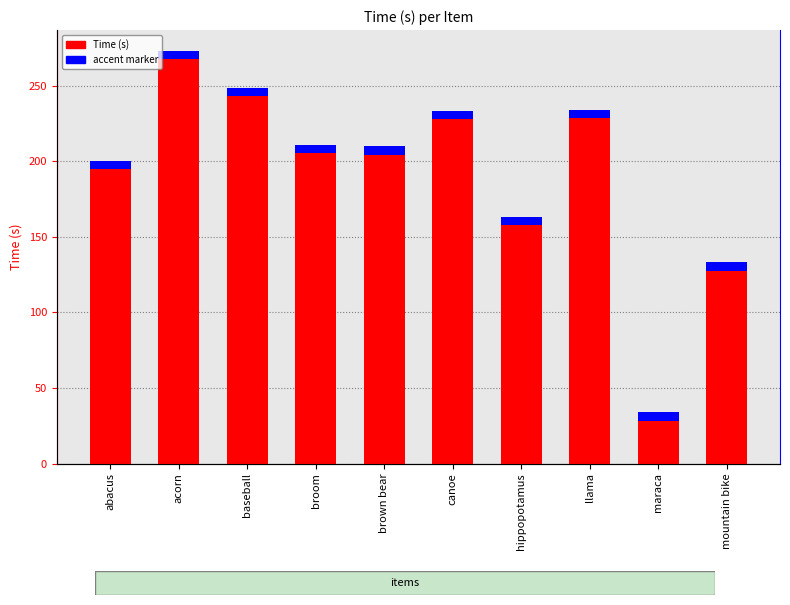

The value at canoe is 147.3. True or false?

False